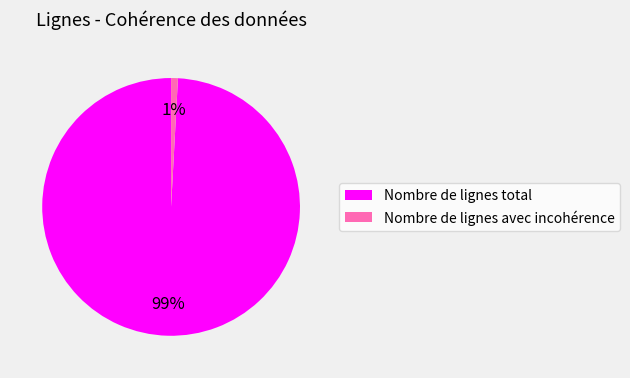

Rank the categories by value from lowest to highest.

Nombre de lignes avec incohérence, Nombre de lignes total